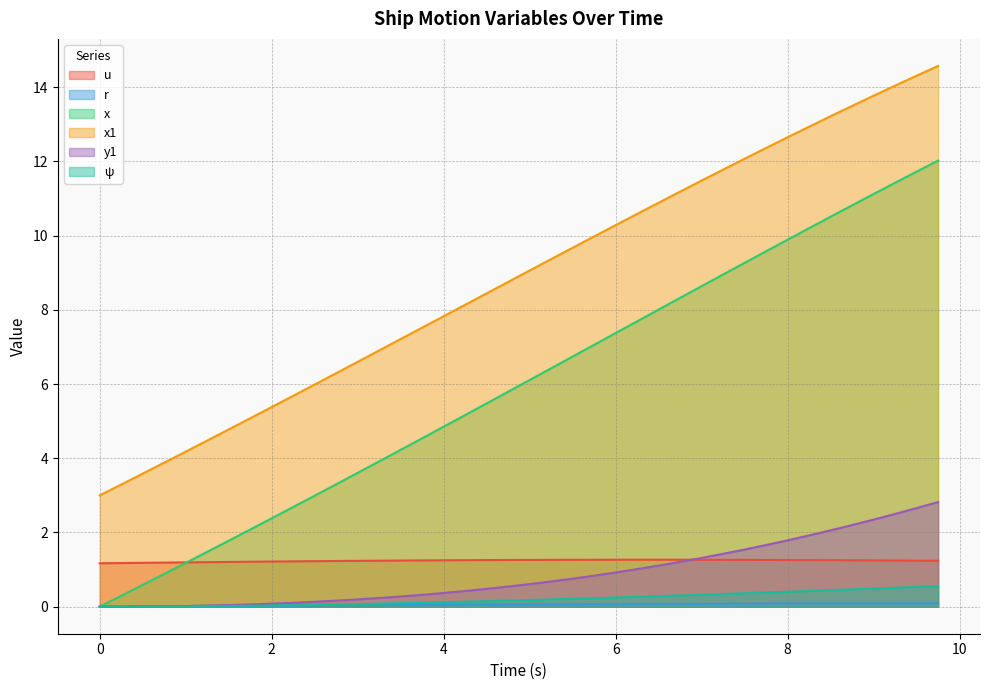

How many lines are shown in the chart?

6